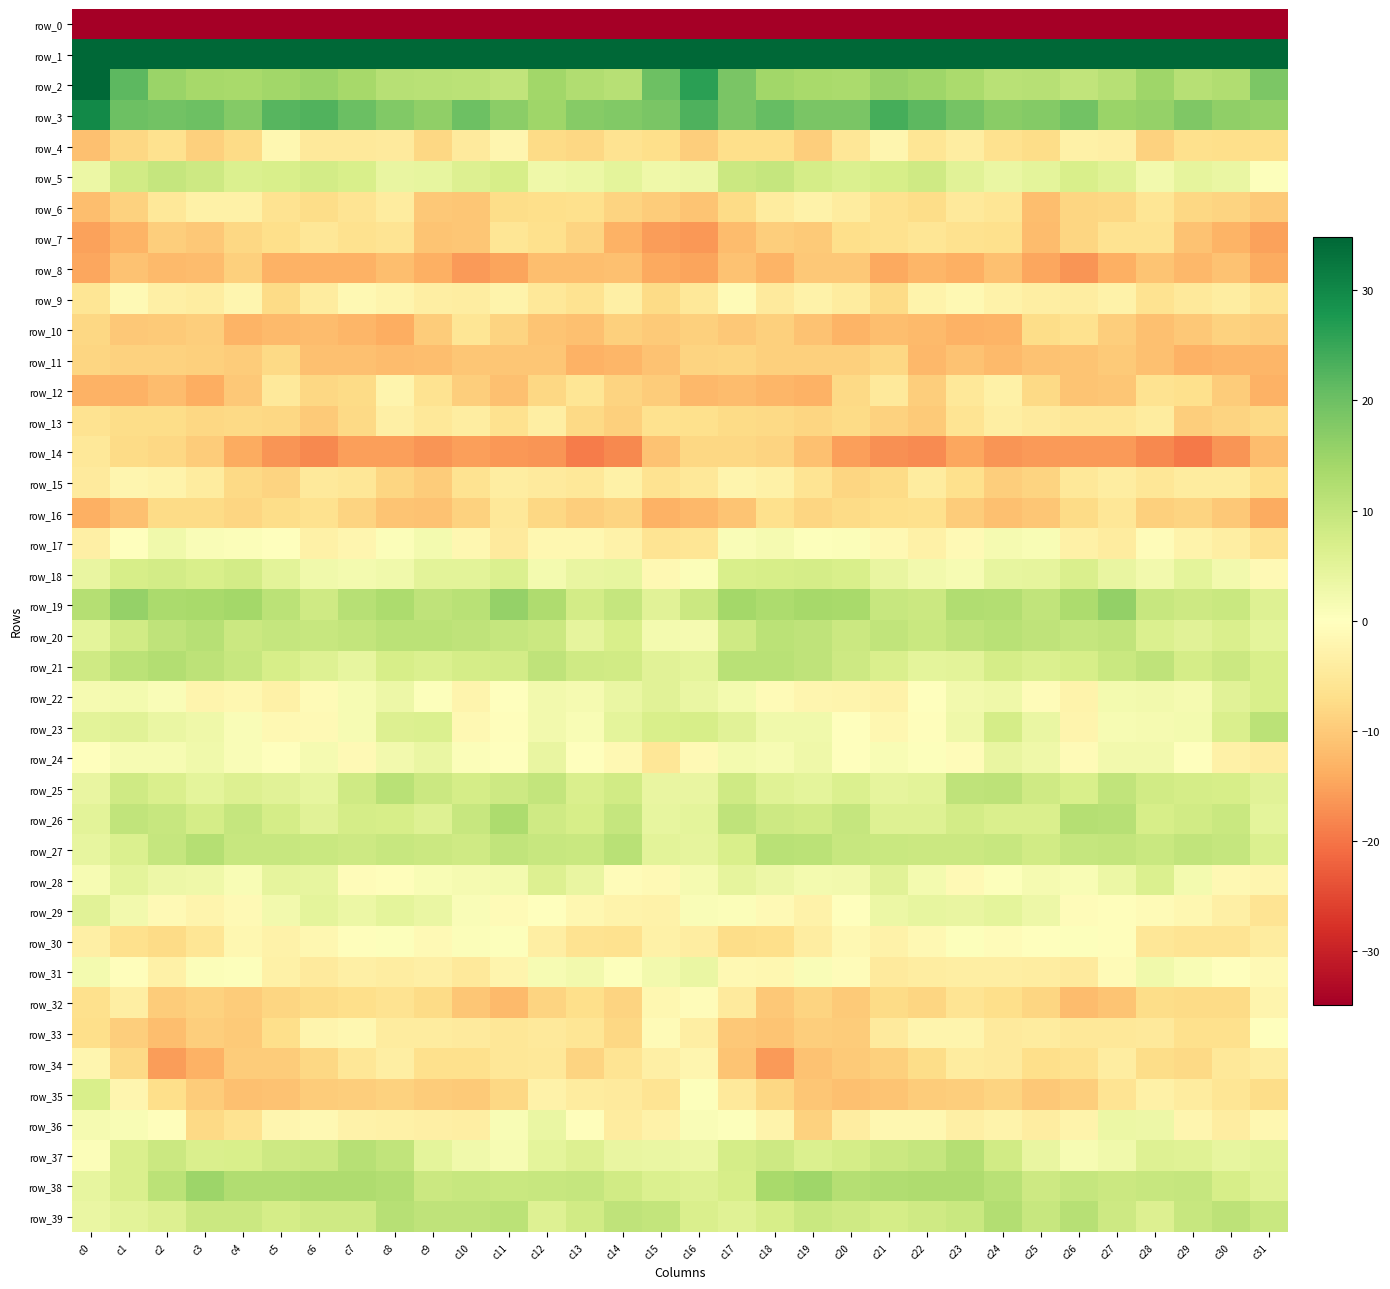

Reading left to right, list all the values displayed in this chart.

row_0: c0=-221.2	c1=-195.5	c2=-195.5	c3=-194.8	c4=-191.7	c5=-191.2	c6=-194.7	c7=-194.1	c8=-193.2	c9=-193.5	c10=-193.4	c11=-195.8	c12=-199.0	c13=-198.6	c14=-200.1	c15=-185.2	c16=-183.3	c17=-194.4	c18=-195.1	c19=-193.9	c20=-190.9	c21=-192.2	c22=-195.8	c23=-193.0	c24=-193.8	c25=-192.9	c26=-194.2	c27=-197.2	c28=-198.9	c29=-199.6	c30=-197.5	c31=-203.6
row_1: c0=55.1	c1=42.7	c2=35.8	c3=34.8	c4=36.0	c5=36.7	c6=38.1	c7=43.0	c8=44.3	c9=41.4	c10=41.9	c11=43.4	c12=45.8	c13=44.6	c14=45.1	c15=54.8	c16=52.9	c17=40.3	c18=35.0	c19=35.3	c20=36.1	c21=37.3	c22=39.1	c23=44.8	c24=42.8	c25=41.5	c26=42.1	c27=44.5	c28=45.8	c29=44.5	c30=46.8	c31=56.3
row_2: c0=35.2	c1=21.6	c2=15.0	c3=13.6	c4=13.5	c5=14.3	c6=15.2	c7=13.9	c8=11.7	c9=11.4	c10=11.1	c11=10.2	c12=14.2	c13=12.4	c14=11.6	c15=20.1	c16=26.3	c17=18.8	c18=14.2	c19=13.6	c20=13.2	c21=15.5	c22=14.4	c23=13.1	c24=11.4	c25=11.5	c26=10.3	c27=11.5	c28=14.6	c29=11.4	c30=12.5	c31=18.3
row_3: c0=29.9	c1=19.9	c2=19.4	c3=20.0	c4=17.7	c5=22.3	c6=22.6	c7=20.2	c8=17.9	c9=16.2	c10=20.0	c11=16.7	c12=14.5	c13=17.2	c14=17.8	c15=18.7	c16=22.9	c17=18.5	c18=20.8	c19=18.5	c20=18.7	c21=23.7	c22=21.7	c23=19.1	c24=17.0	c25=17.6	c26=19.4	c27=15.1	c28=15.6	c29=18.1	c30=16.1	c31=15.7
row_4: c0=-11.4	c1=-8.1	c2=-6.3	c3=-9.1	c4=-7.4	c5=-1.8	c6=-4.7	c7=-4.6	c8=-4.6	c9=-8.2	c10=-4.5	c11=-2.0	c12=-7.5	c13=-8.0	c14=-6.2	c15=-6.9	c16=-9.4	c17=-7.0	c18=-6.8	c19=-9.3	c20=-5.3	c21=-2.1	c22=-5.5	c23=-3.8	c24=-6.4	c25=-7.3	c26=-3.0	c27=-3.4	c28=-8.9	c29=-6.7	c30=-6.9	c31=-6.9
row_5: c0=3.3	c1=8.2	c2=9.6	c3=8.5	c4=6.4	c5=7.0	c6=7.9	c7=7.0	c8=3.8	c9=4.2	c10=6.1	c11=7.2	c12=3.0	c13=3.4	c14=4.6	c15=2.9	c16=3.2	c17=8.7	c18=9.7	c19=7.5	c20=6.3	c21=7.2	c22=8.4	c23=5.2	c24=3.8	c25=4.8	c26=7.0	c27=5.6	c28=2.3	c29=4.5	c30=3.8	c31=0.4
row_6: c0=-11.6	c1=-9.0	c2=-5.1	c3=-3.2	c4=-3.0	c5=-6.2	c6=-7.1	c7=-5.8	c8=-4.3	c9=-10.2	c10=-10.3	c11=-7.2	c12=-7.0	c13=-6.7	c14=-8.7	c15=-9.6	c16=-10.9	c17=-7.6	c18=-4.3	c19=-2.8	c20=-4.2	c21=-6.5	c22=-7.1	c23=-4.8	c24=-5.7	c25=-11.6	c26=-8.4	c27=-8.1	c28=-5.7	c29=-8.1	c30=-8.5	c31=-10.0
row_7: c0=-15.2	c1=-12.9	c2=-9.4	c3=-10.1	c4=-7.9	c5=-7.0	c6=-5.4	c7=-6.3	c8=-5.8	c9=-10.7	c10=-10.4	c11=-5.7	c12=-6.7	c13=-8.5	c14=-13.1	c15=-15.6	c16=-16.3	c17=-11.8	c18=-9.3	c19=-10.1	c20=-7.0	c21=-6.4	c22=-5.5	c23=-6.5	c24=-6.6	c25=-11.8	c26=-8.2	c27=-6.0	c28=-6.2	c29=-11.2	c30=-12.9	c31=-15.2
row_8: c0=-14.5	c1=-11.1	c2=-12.2	c3=-11.8	c4=-9.2	c5=-13.3	c6=-13.3	c7=-13.1	c8=-11.6	c9=-13.4	c10=-15.9	c11=-14.8	c12=-11.6	c13=-11.7	c14=-11.4	c15=-14.3	c16=-14.8	c17=-11.1	c18=-12.9	c19=-10.3	c20=-10.1	c21=-14.2	c22=-12.6	c23=-13.4	c24=-11.2	c25=-14.5	c26=-16.5	c27=-13.5	c28=-10.8	c29=-12.3	c30=-11.1	c31=-14.1
row_9: c0=-5.5	c1=-1.2	c2=-3.5	c3=-4.0	c4=-2.1	c5=-7.6	c6=-4.3	c7=-1.6	c8=-2.4	c9=-3.5	c10=-4.0	c11=-2.5	c12=-5.0	c13=-6.1	c14=-3.4	c15=-7.4	c16=-5.0	c17=-0.8	c18=-4.6	c19=-2.7	c20=-4.1	c21=-7.4	c22=-2.6	c23=-1.6	c24=-2.8	c25=-3.7	c26=-3.8	c27=-2.8	c28=-6.0	c29=-4.9	c30=-4.0	c31=-5.9
row_10: c0=-8.0	c1=-10.3	c2=-10.0	c3=-9.4	c4=-12.8	c5=-12.0	c6=-11.8	c7=-12.6	c8=-13.8	c9=-9.5	c10=-5.6	c11=-8.5	c12=-10.7	c13=-11.3	c14=-9.0	c15=-10.1	c16=-9.1	c17=-10.2	c18=-9.2	c19=-10.9	c20=-13.0	c21=-11.6	c22=-12.2	c23=-13.2	c24=-12.9	c25=-7.1	c26=-6.5	c27=-9.4	c28=-11.2	c29=-10.3	c30=-8.9	c31=-9.4
row_11: c0=-8.3	c1=-8.9	c2=-9.0	c3=-9.2	c4=-9.6	c5=-7.7	c6=-11.2	c7=-11.4	c8=-11.7	c9=-11.7	c10=-10.4	c11=-10.6	c12=-10.4	c13=-13.1	c14=-12.6	c15=-11.1	c16=-8.6	c17=-8.3	c18=-9.2	c19=-9.2	c20=-9.2	c21=-8.0	c22=-12.4	c23=-11.1	c24=-12.0	c25=-11.1	c26=-10.7	c27=-10.1	c28=-11.4	c29=-13.2	c30=-12.7	c31=-12.8
row_12: c0=-13.2	c1=-13.2	c2=-11.7	c3=-13.9	c4=-10.2	c5=-4.7	c6=-8.1	c7=-7.6	c8=-2.4	c9=-6.2	c10=-9.5	c11=-11.3	c12=-8.1	c13=-5.7	c14=-8.5	c15=-9.6	c16=-12.4	c17=-11.9	c18=-12.6	c19=-13.3	c20=-7.8	c21=-4.8	c22=-9.5	c23=-5.1	c24=-3.0	c25=-7.9	c26=-10.8	c27=-10.5	c28=-6.2	c29=-6.6	c30=-9.6	c31=-13.3
row_13: c0=-6.2	c1=-7.3	c2=-7.3	c3=-8.1	c4=-7.9	c5=-7.9	c6=-9.8	c7=-7.7	c8=-3.5	c9=-4.9	c10=-3.9	c11=-6.4	c12=-3.8	c13=-7.7	c14=-9.2	c15=-6.5	c16=-6.6	c17=-7.6	c18=-7.7	c19=-8.4	c20=-7.6	c21=-8.7	c22=-9.8	c23=-5.9	c24=-3.7	c25=-4.4	c26=-5.4	c27=-5.2	c28=-4.3	c29=-9.3	c30=-8.6	c31=-7.7
row_14: c0=-5.2	c1=-7.4	c2=-8.0	c3=-9.8	c4=-14.1	c5=-16.6	c6=-17.8	c7=-15.4	c8=-15.4	c9=-16.5	c10=-15.5	c11=-16.2	c12=-16.5	c13=-19.3	c14=-17.9	c15=-11.2	c16=-8.1	c17=-7.9	c18=-8.7	c19=-11.3	c20=-15.3	c21=-17.1	c22=-17.6	c23=-14.5	c24=-16.4	c25=-16.0	c26=-15.9	c27=-16.0	c28=-17.8	c29=-19.6	c30=-16.4	c31=-11.8
row_15: c0=-4.5	c1=-2.1	c2=-2.5	c3=-4.3	c4=-7.7	c5=-8.6	c6=-4.7	c7=-5.4	c8=-8.4	c9=-9.6	c10=-6.2	c11=-3.9	c12=-4.4	c13=-5.1	c14=-3.2	c15=-6.0	c16=-4.9	c17=-2.3	c18=-3.2	c19=-5.8	c20=-8.3	c21=-7.4	c22=-4.3	c23=-6.6	c24=-9.3	c25=-8.7	c26=-4.9	c27=-3.9	c28=-5.2	c29=-4.3	c30=-4.1	c31=-7.0
row_16: c0=-13.4	c1=-11.4	c2=-7.4	c3=-7.4	c4=-8.3	c5=-7.3	c6=-6.3	c7=-8.6	c8=-10.8	c9=-11.1	c10=-9.0	c11=-5.0	c12=-7.9	c13=-9.4	c14=-8.5	c15=-13.1	c16=-12.5	c17=-10.6	c18=-6.8	c19=-8.4	c20=-7.5	c21=-6.9	c22=-6.6	c23=-9.7	c24=-11.3	c25=-10.4	c26=-7.4	c27=-5.4	c28=-9.2	c29=-8.7	c30=-10.1	c31=-13.9
row_17: c0=-3.3	c1=0.1	c2=2.7	c3=0.8	c4=0.6	c5=-0.2	c6=-3.2	c7=-2.0	c8=0.8	c9=2.0	c10=-1.8	c11=-4.4	c12=-1.8	c13=-1.8	c14=-2.9	c15=-5.8	c16=-5.6	c17=1.0	c18=1.8	c19=0.5	c20=0.8	c21=-1.6	c22=-3.0	c23=-1.1	c24=1.8	c25=1.2	c26=-3.1	c27=-4.3	c28=-0.7	c29=-2.5	c30=-3.7	c31=-6.2
row_18: c0=3.9	c1=7.2	c2=7.9	c3=7.0	c4=7.8	c5=5.0	c6=2.6	c7=1.9	c8=2.7	c9=4.9	c10=4.9	c11=6.4	c12=2.1	c13=3.9	c14=4.2	c15=-1.6	c16=0.7	c17=7.1	c18=7.3	c19=7.6	c20=6.9	c21=3.8	c22=2.3	c23=1.5	c24=4.2	c25=4.4	c26=6.8	c27=4.1	c28=2.3	c29=4.8	c30=2.3	c31=-1.3
row_19: c0=11.9	c1=15.8	c2=13.2	c3=13.3	c4=14.1	c5=11.1	c6=8.3	c7=11.5	c8=12.8	c9=10.5	c10=11.3	c11=15.6	c12=12.7	c13=7.7	c14=9.8	c15=5.4	c16=8.9	c17=14.1	c18=12.9	c19=13.6	c20=13.4	c21=9.4	c22=9.0	c23=12.5	c24=12.1	c25=10.1	c26=13.0	c27=15.9	c28=9.5	c29=8.6	c30=9.2	c31=5.9
row_20: c0=4.7	c1=8.1	c2=10.4	c3=11.4	c4=8.9	c5=9.7	c6=9.5	c7=9.9	c8=11.0	c9=10.9	c10=10.4	c11=9.5	c12=8.8	c13=4.4	c14=6.8	c15=2.0	c16=1.8	c17=8.3	c18=11.0	c19=10.6	c20=8.7	c21=10.1	c22=9.1	c23=10.4	c24=11.3	c25=10.6	c26=9.7	c27=10.1	c28=6.3	c29=5.2	c30=6.5	c31=4.8
row_21: c0=8.2	c1=11.1	c2=12.1	c3=10.7	c4=9.4	c5=7.1	c6=5.9	c7=4.3	c8=7.1	c9=6.4	c10=7.6	c11=7.8	c12=10.4	c13=8.4	c14=8.2	c15=5.3	c16=4.9	c17=11.4	c18=11.2	c19=10.4	c20=8.5	c21=6.8	c22=4.8	c23=5.1	c24=7.6	c25=6.5	c26=7.3	c27=9.1	c28=10.5	c29=7.5	c30=8.8	c31=7.0
row_22: c0=1.7	c1=2.0	c2=1.0	c3=-2.2	c4=-1.9	c5=-3.1	c6=-0.8	c7=1.6	c8=3.1	c9=0.5	c10=-2.4	c11=0.0	c12=2.4	c13=1.6	c14=3.7	c15=5.4	c16=3.5	c17=2.2	c18=-0.9	c19=-2.0	c20=-2.3	c21=-2.8	c22=0.1	c23=2.4	c24=2.8	c25=-0.8	c26=-2.5	c27=2.0	c28=2.2	c29=1.8	c30=5.2	c31=6.9
row_23: c0=5.2	c1=5.4	c2=3.7	c3=2.9	c4=1.0	c5=-1.5	c6=-1.2	c7=1.4	c8=6.1	c9=6.4	c10=-1.4	c11=-0.5	c12=2.2	c13=1.3	c14=4.9	c15=7.1	c16=7.1	c17=5.4	c18=2.7	c19=2.6	c20=-0.1	c21=-1.9	c22=-0.5	c23=3.0	c24=7.4	c25=3.6	c26=-2.4	c27=1.5	c28=1.7	c29=2.0	c30=6.7	c31=10.9
row_24: c0=0.0	c1=1.5	c2=1.4	c3=2.7	c4=1.1	c5=-0.3	c6=1.9	c7=-1.3	c8=2.4	c9=3.7	c10=0.6	c11=-0.0	c12=3.9	c13=-0.0	c14=-1.5	c15=-5.3	c16=-1.3	c17=2.0	c18=1.4	c19=2.8	c20=-0.2	c21=1.1	c22=0.5	c23=-0.7	c24=4.0	c25=3.0	c26=-1.0	c27=2.3	c28=2.4	c29=-0.2	c30=-3.0	c31=-3.9
row_25: c0=4.1	c1=8.3	c2=6.6	c3=4.7	c4=6.1	c5=5.2	c6=4.3	c7=8.4	c8=11.4	c9=8.9	c10=7.4	c11=8.7	c12=10.0	c13=6.8	c14=7.9	c15=4.0	c16=4.0	c17=8.2	c18=5.6	c19=4.9	c20=6.5	c21=4.4	c22=4.9	c23=10.4	c24=10.9	c25=8.4	c26=7.0	c27=10.3	c28=8.1	c29=7.4	c30=7.3	c31=5.2
row_26: c0=5.2	c1=10.2	c2=9.4	c3=7.6	c4=9.7	c5=7.4	c6=5.2	c7=7.5	c8=7.2	c9=6.0	c10=9.4	c11=13.0	c12=8.3	c13=7.1	c14=9.7	c15=4.2	c16=4.8	c17=10.4	c18=8.5	c19=8.0	c20=9.8	c21=5.8	c22=5.8	c23=7.8	c24=6.7	c25=6.6	c26=11.8	c27=11.5	c28=7.3	c29=8.1	c30=9.1	c31=4.7
row_27: c0=4.1	c1=6.4	c2=9.6	c3=11.8	c4=9.5	c5=9.4	c6=9.1	c7=8.5	c8=9.3	c9=8.9	c10=8.3	c11=10.3	c12=9.4	c13=9.3	c14=11.2	c15=4.9	c16=4.6	c17=7.1	c18=11.3	c19=10.9	c20=9.4	c21=9.1	c22=8.9	c23=8.8	c24=9.5	c25=8.1	c26=9.6	c27=9.9	c28=9.1	c29=10.1	c30=9.6	c31=6.5
row_28: c0=1.4	c1=4.9	c2=3.0	c3=3.0	c4=1.3	c5=4.5	c6=4.2	c7=-0.7	c8=-0.4	c9=1.3	c10=1.7	c11=2.0	c12=6.1	c13=4.0	c14=-0.6	c15=-1.3	c16=1.7	c17=4.5	c18=3.2	c19=2.1	c20=2.2	c21=5.2	c22=2.2	c23=-1.2	c24=0.4	c25=1.9	c26=1.3	c27=3.3	c28=6.4	c29=2.1	c30=-1.5	c31=-2.1
row_29: c0=5.2	c1=2.4	c2=-1.2	c3=-2.3	c4=-1.2	c5=2.2	c6=4.8	c7=3.5	c8=4.9	c9=3.6	c10=0.8	c11=-0.8	c12=-0.1	c13=-1.7	c14=-2.7	c15=-3.0	c16=1.0	c17=0.8	c18=-1.3	c19=-2.8	c20=0.3	c21=3.5	c22=4.2	c23=3.9	c24=4.8	c25=3.1	c26=-0.7	c27=-0.4	c28=-1.1	c29=-1.7	c30=-3.5	c31=-5.9
row_30: c0=-3.4	c1=-6.7	c2=-7.6	c3=-5.6	c4=-1.7	c5=-2.8	c6=-1.7	c7=-0.5	c8=0.4	c9=-1.1	c10=0.6	c11=0.4	c12=-3.6	c13=-6.0	c14=-6.3	c15=-3.1	c16=-3.9	c17=-7.3	c18=-7.0	c19=-3.9	c20=-1.5	c21=-3.0	c22=-1.5	c23=0.5	c24=-0.8	c25=-0.1	c26=0.5	c27=-0.4	c28=-5.4	c29=-5.9	c30=-5.7	c31=-4.3
row_31: c0=2.0	c1=-0.4	c2=-3.2	c3=0.6	c4=0.5	c5=-3.2	c6=-4.4	c7=-3.5	c8=-3.8	c9=-3.5	c10=-4.8	c11=-2.4	c12=1.5	c13=2.2	c14=0.5	c15=2.4	c16=3.6	c17=-1.5	c18=-1.8	c19=1.1	c20=-0.6	c21=-4.5	c22=-4.0	c23=-3.6	c24=-3.7	c25=-4.0	c26=-4.4	c27=-0.8	c28=2.6	c29=1.3	c30=0.2	c31=-1.3
row_32: c0=-6.6	c1=-3.7	c2=-9.6	c3=-8.7	c4=-9.6	c5=-8.4	c6=-7.6	c7=-7.1	c8=-6.2	c9=-7.5	c10=-10.6	c11=-12.1	c12=-8.6	c13=-6.9	c14=-8.5	c15=-1.7	c16=-0.8	c17=-4.6	c18=-10.1	c19=-8.5	c20=-9.9	c21=-7.4	c22=-8.3	c23=-5.9	c24=-6.8	c25=-8.2	c26=-12.0	c27=-10.8	c28=-7.3	c29=-7.6	c30=-7.5	c31=-2.4
row_33: c0=-7.0	c1=-9.5	c2=-11.7	c3=-9.5	c4=-9.9	c5=-6.9	c6=-2.4	c7=-1.7	c8=-4.1	c9=-4.3	c10=-4.4	c11=-5.2	c12=-4.7	c13=-5.6	c14=-8.1	c15=-1.0	c16=-3.6	c17=-10.3	c18=-10.7	c19=-9.3	c20=-9.7	c21=-4.4	c22=-2.3	c23=-2.2	c24=-4.5	c25=-4.2	c26=-4.9	c27=-4.9	c28=-4.7	c29=-6.7	c30=-6.6	c31=-0.2
row_34: c0=-2.0	c1=-7.7	c2=-15.6	c3=-13.2	c4=-9.7	c5=-9.7	c6=-7.9	c7=-5.3	c8=-3.7	c9=-6.8	c10=-6.6	c11=-5.2	c12=-5.0	c13=-8.7	c14=-5.7	c15=-3.3	c16=-2.1	c17=-10.8	c18=-16.0	c19=-10.9	c20=-9.9	c21=-9.1	c22=-7.3	c23=-4.3	c24=-4.5	c25=-7.0	c26=-6.4	c27=-4.0	c28=-7.3	c29=-7.7	c30=-5.2	c31=-3.9
row_35: c0=6.8	c1=-2.0	c2=-7.1	c3=-9.8	c4=-11.4	c5=-11.1	c6=-9.8	c7=-9.5	c8=-8.9	c9=-9.8	c10=-10.0	c11=-8.0	c12=-2.9	c13=-4.2	c14=-4.6	c15=-5.8	c16=0.4	c17=-4.9	c18=-7.9	c19=-10.6	c20=-11.4	c21=-10.8	c22=-9.5	c23=-9.4	c24=-8.6	c25=-10.2	c26=-9.5	c27=-5.9	c28=-3.0	c29=-4.2	c30=-5.7	c31=-7.2
row_36: c0=1.8	c1=1.1	c2=-0.5	c3=-7.9	c4=-6.0	c5=-2.0	c6=-1.5	c7=-2.8	c8=-3.1	c9=-3.4	c10=-3.7	c11=1.3	c12=3.8	c13=-0.3	c14=-4.2	c15=-3.0	c16=0.8	c17=0.5	c18=-2.6	c19=-8.8	c20=-3.9	c21=-1.8	c22=-1.6	c23=-3.5	c24=-2.5	c25=-4.0	c26=-2.6	c27=3.4	c28=3.0	c29=-2.2	c30=-3.8	c31=-1.8
row_37: c0=0.6	c1=6.7	c2=8.8	c3=6.7	c4=7.1	c5=8.7	c6=8.9	c7=11.4	c8=10.1	c9=4.8	c10=2.7	c11=1.5	c12=4.7	c13=6.0	c14=4.0	c15=3.8	c16=3.4	c17=7.5	c18=8.6	c19=6.4	c20=7.5	c21=8.8	c22=9.6	c23=11.7	c24=8.1	c25=4.0	c26=1.4	c27=2.6	c28=5.9	c29=5.5	c30=4.3	c31=5.1
row_38: c0=4.2	c1=6.6	c2=11.0	c3=14.9	c4=12.5	c5=12.5	c6=12.6	c7=12.7	c8=12.1	c9=9.0	c10=9.4	c11=9.2	c12=9.3	c13=9.6	c14=8.1	c15=6.4	c16=5.7	c17=7.3	c18=13.5	c19=14.5	c20=11.9	c21=12.4	c22=12.6	c23=12.6	c24=11.3	c25=8.6	c26=9.7	c27=8.8	c28=9.3	c29=9.7	c30=7.3	c31=5.7
row_39: c0=3.6	c1=5.0	c2=6.0	c3=8.8	c4=8.8	c5=7.5	c6=8.2	c7=8.4	c8=11.5	c9=10.4	c10=10.5	c11=10.9	c12=5.9	c13=8.0	c14=10.4	c15=9.8	c16=6.7	c17=5.5	c18=7.2	c19=9.1	c20=8.3	c21=7.4	c22=8.3	c23=9.2	c24=12.1	c25=9.5	c26=11.5	c27=8.6	c28=6.1	c29=9.4	c30=10.7	c31=9.1